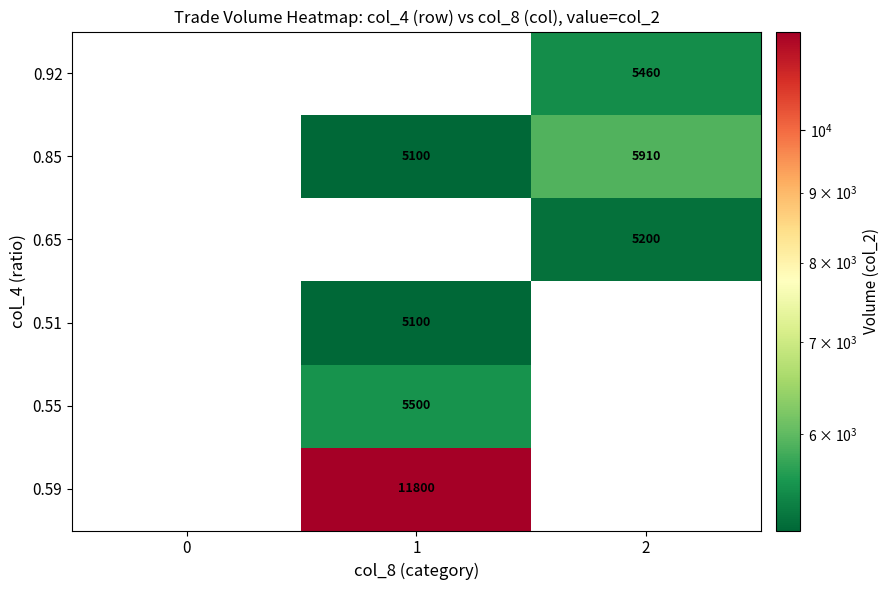

The value of 0.85 at 1 is 6959. True or false?

False